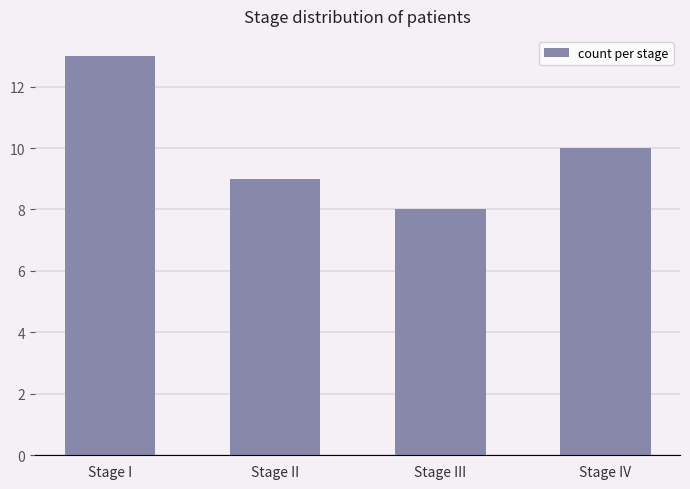

How many data points are less than 10?

2